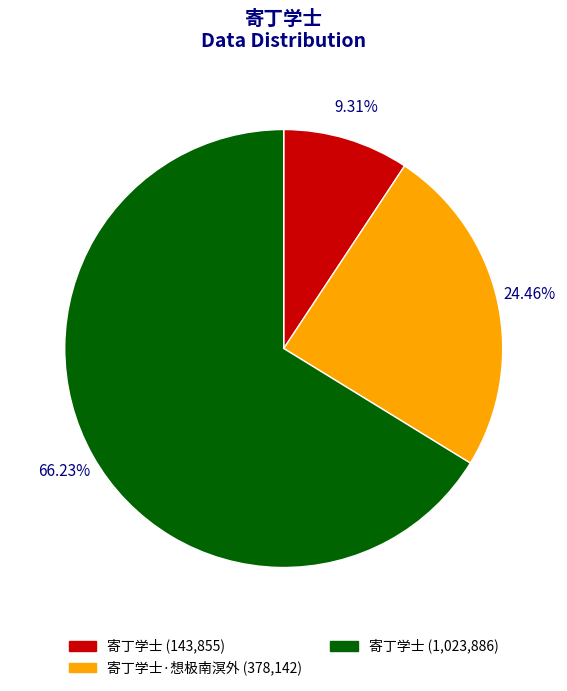

Is there any slice that represents more than half of the pie?

Yes